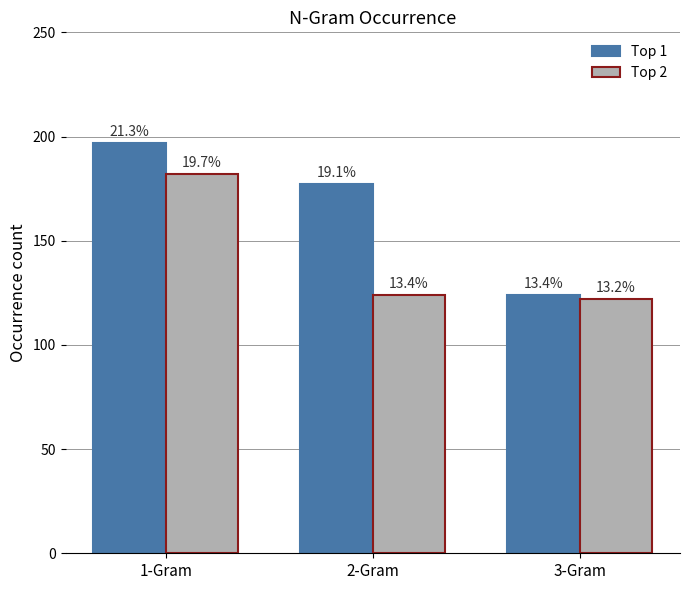

What is the total value across all series at 1-Gram?

379